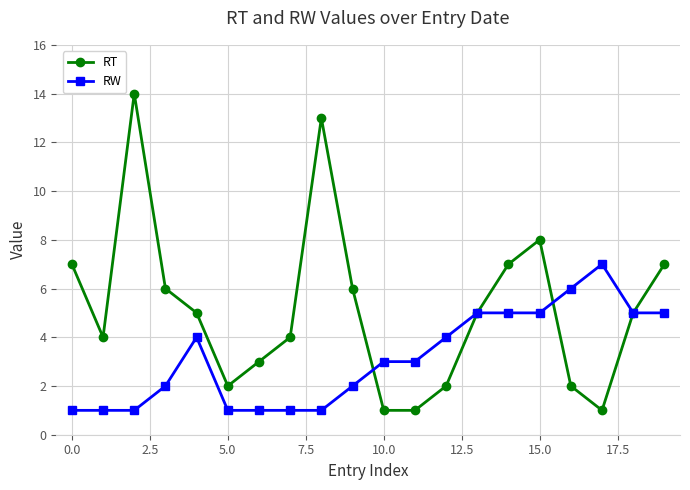

List the series in order of their peak value, lowest first.

RW, RT